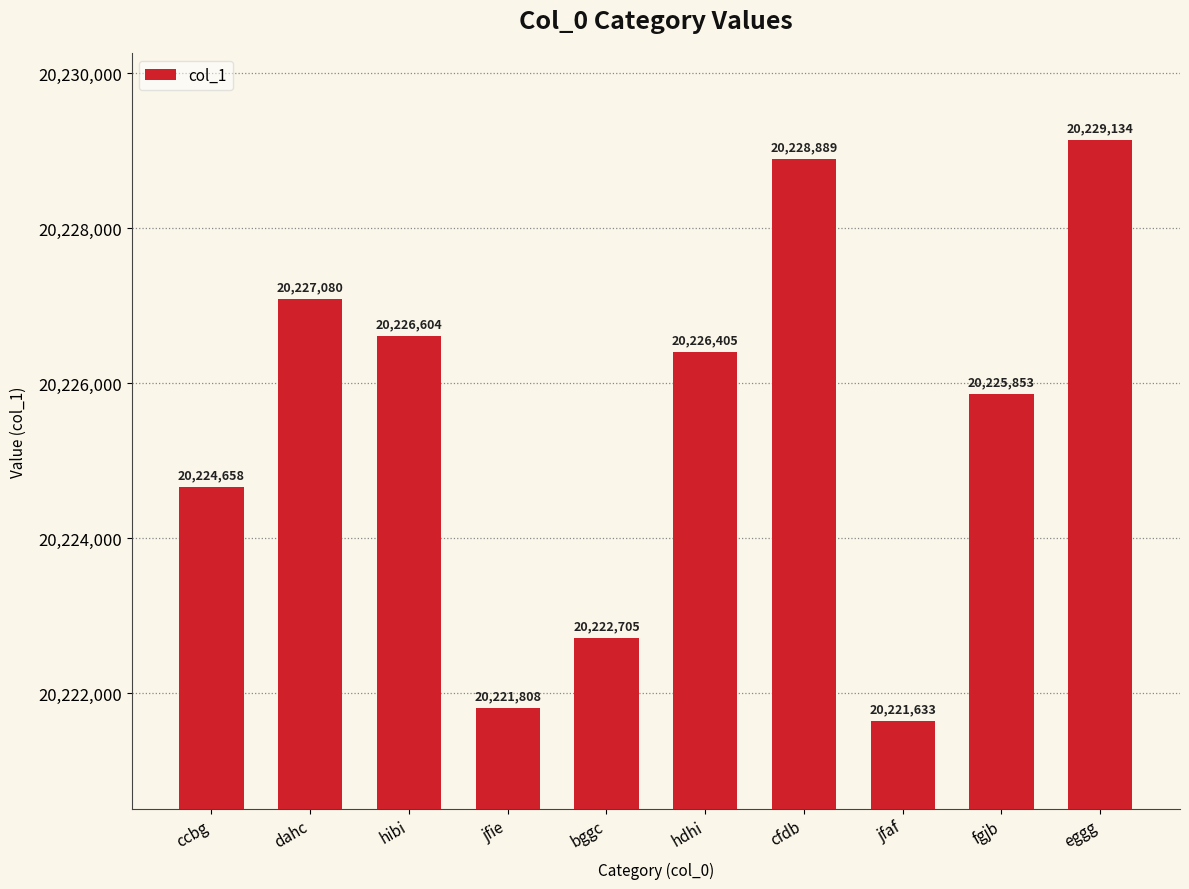

What is the minimum value shown in the chart?

20221633